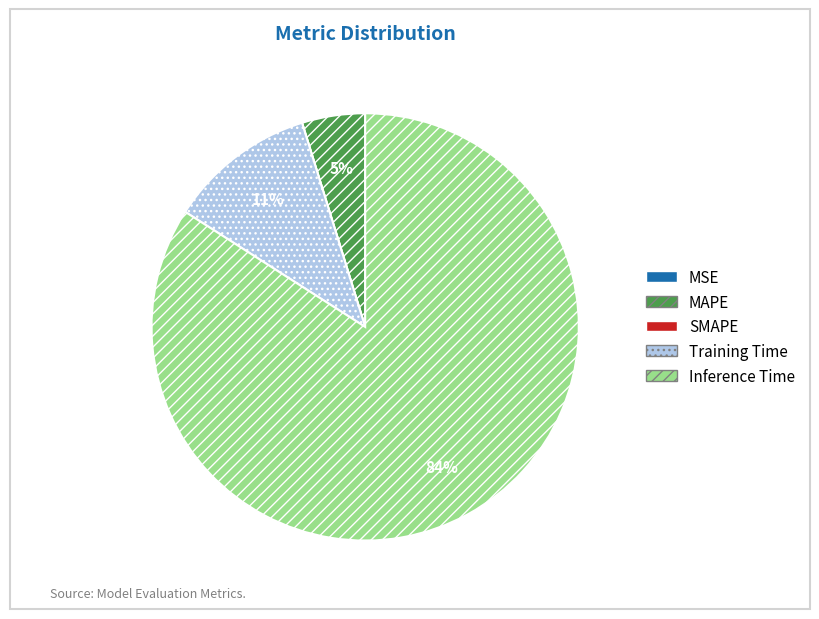

To the nearest percent, what percentage of the pie is MAPE?

5%